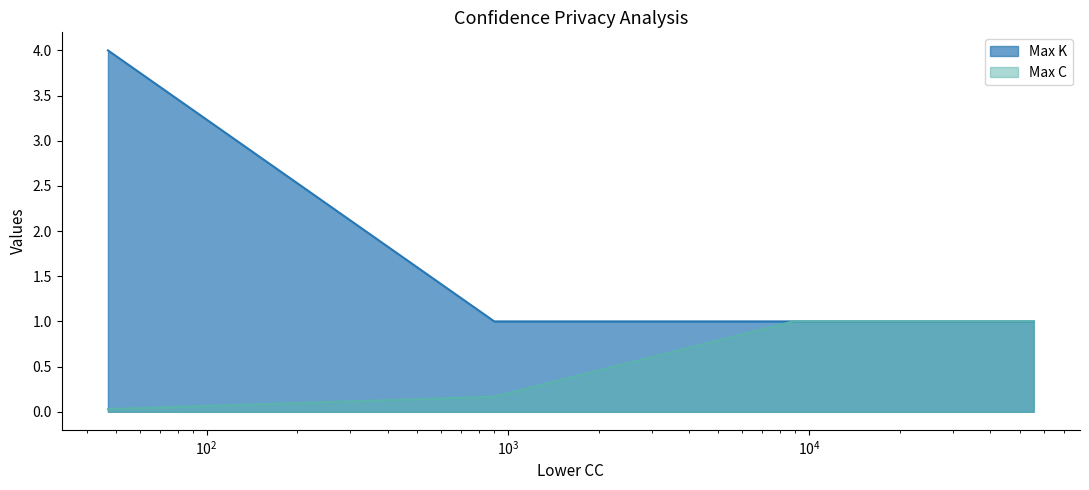

Rank the categories by Max K value from highest to lowest.

47, 901, 8871, 55658